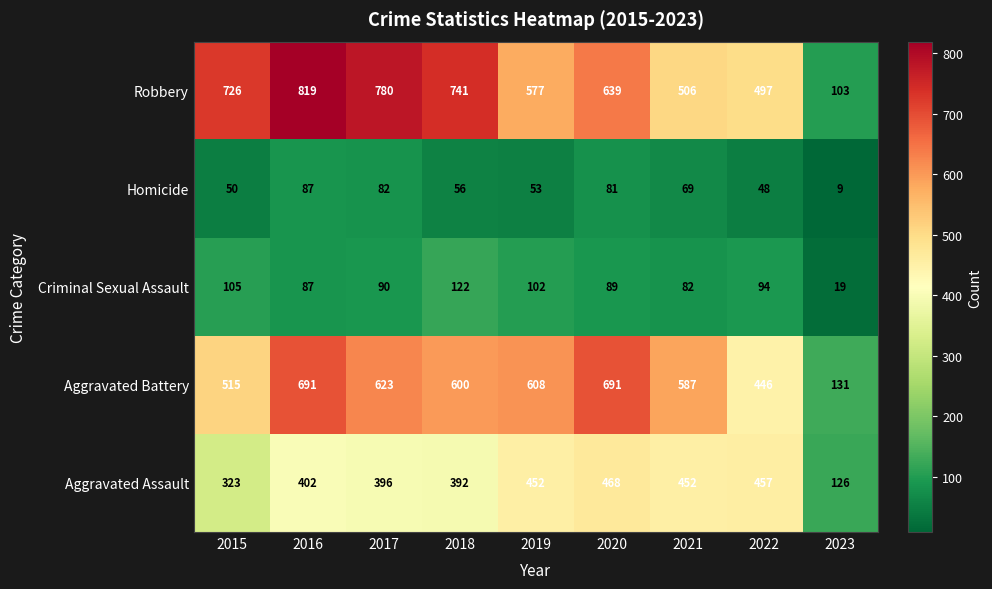

The Criminal Sexual Assault series shows 87 at 2016. True or false?

True